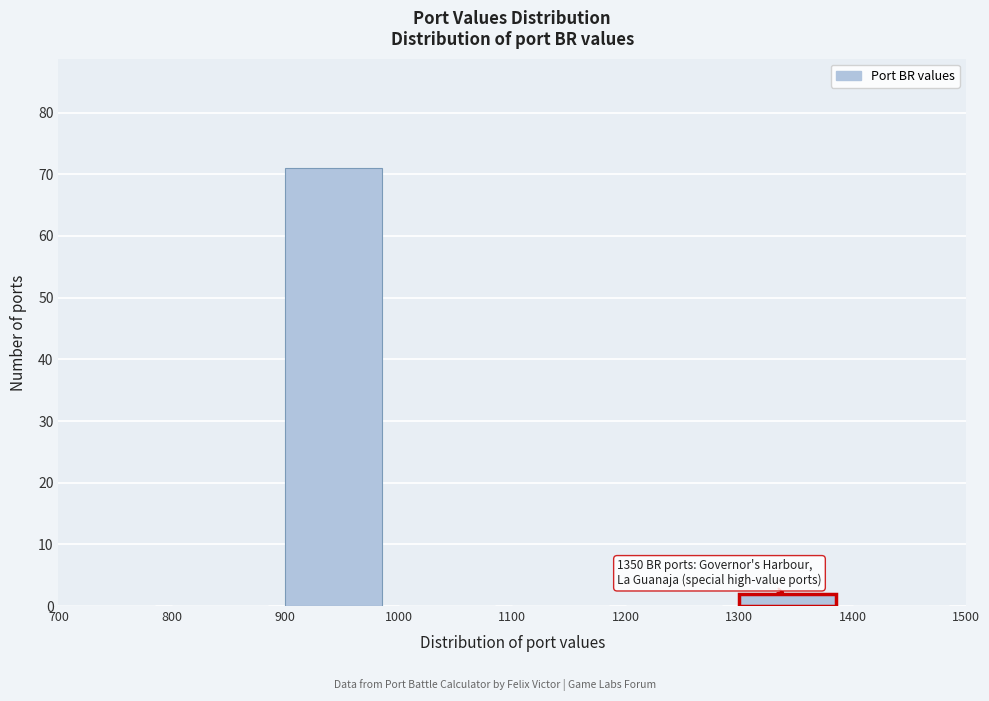

Which range on the x-axis has the tallest bar?

900 to 1000